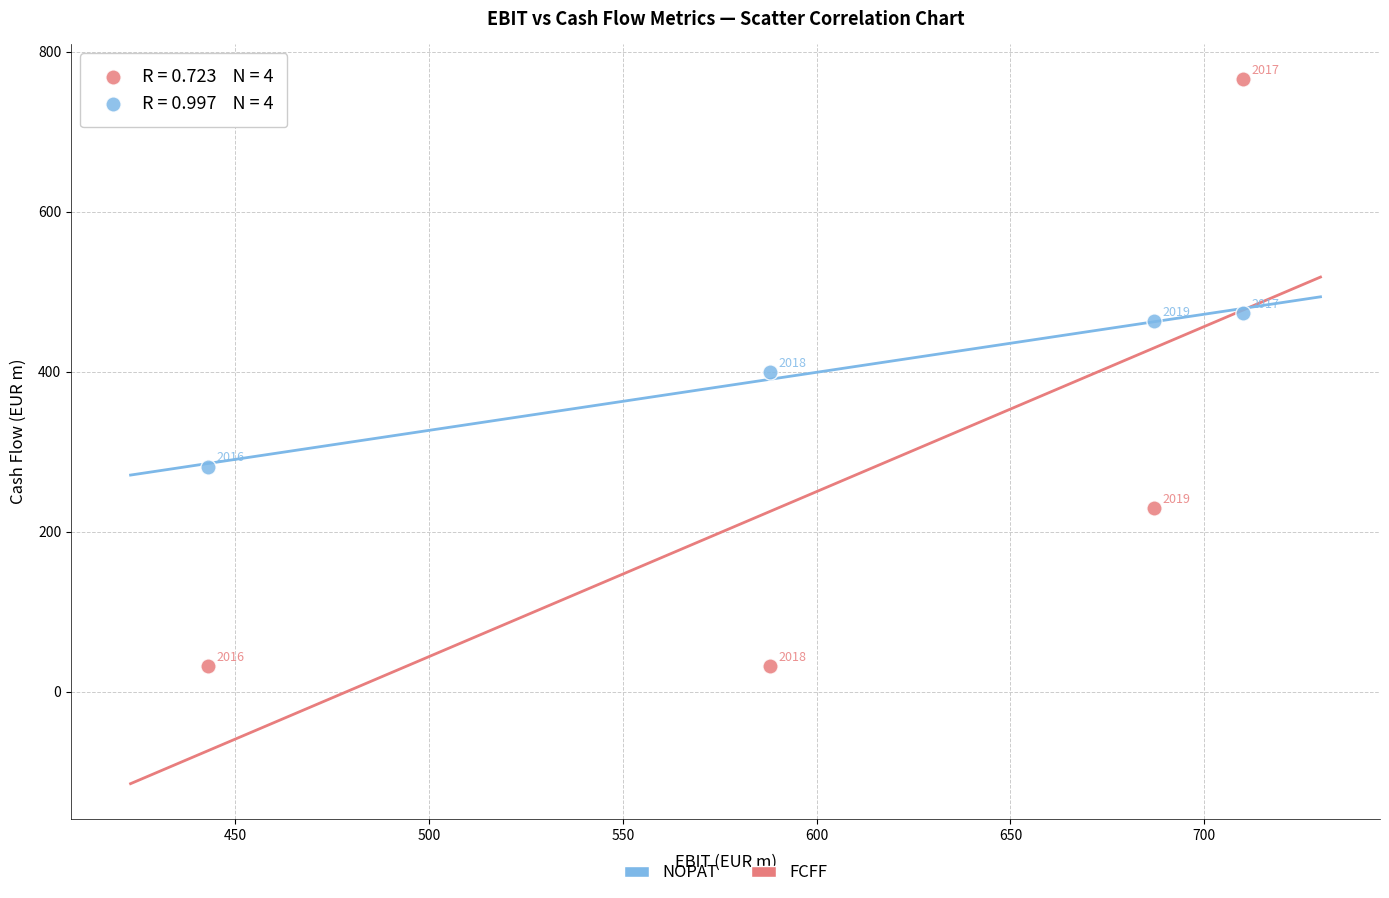

In the NOPAT series, what Y value is closest to 377?

399.6